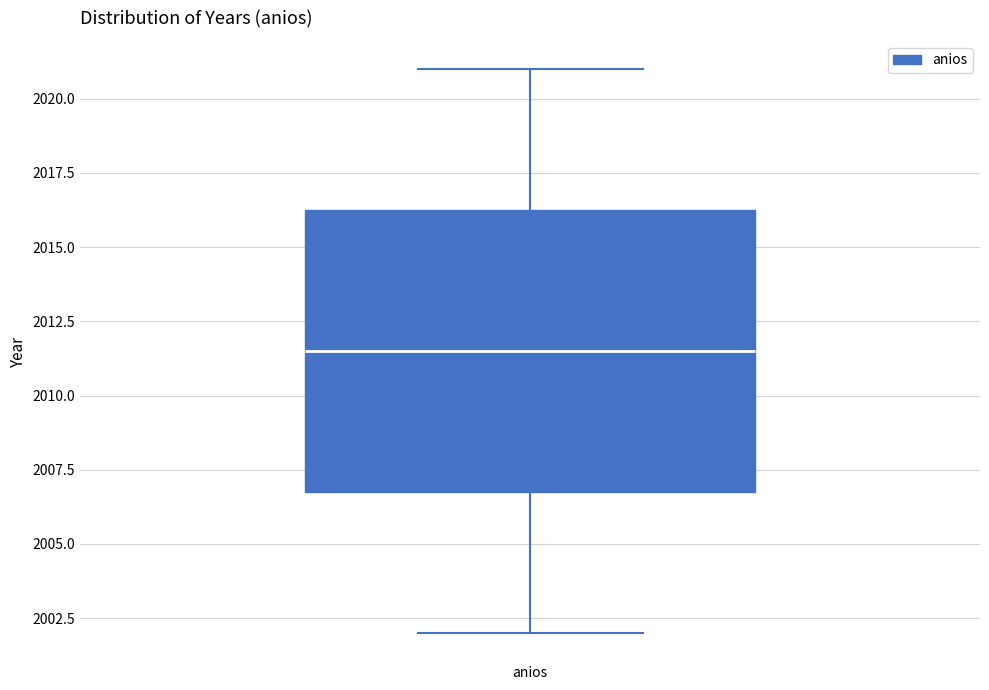

Transcribe this box plot: give where the median line is, the range the box spans, and where the two whiskers end, as read against the y-axis. The values are not printed on the chart, so give them approximately, as read against the axis.

median 2011.5, box 2007.0 to 2016.5, whiskers 2002.0 to 2021.0